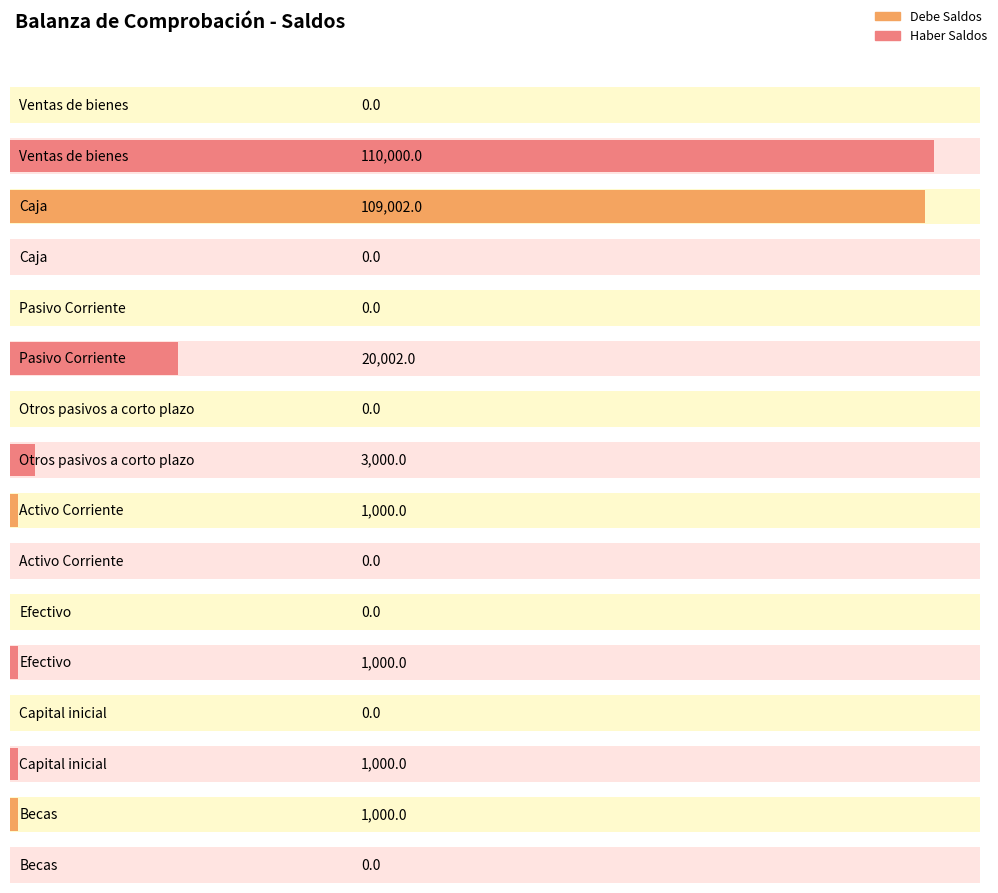

What is the maximum value shown in the chart?

109002